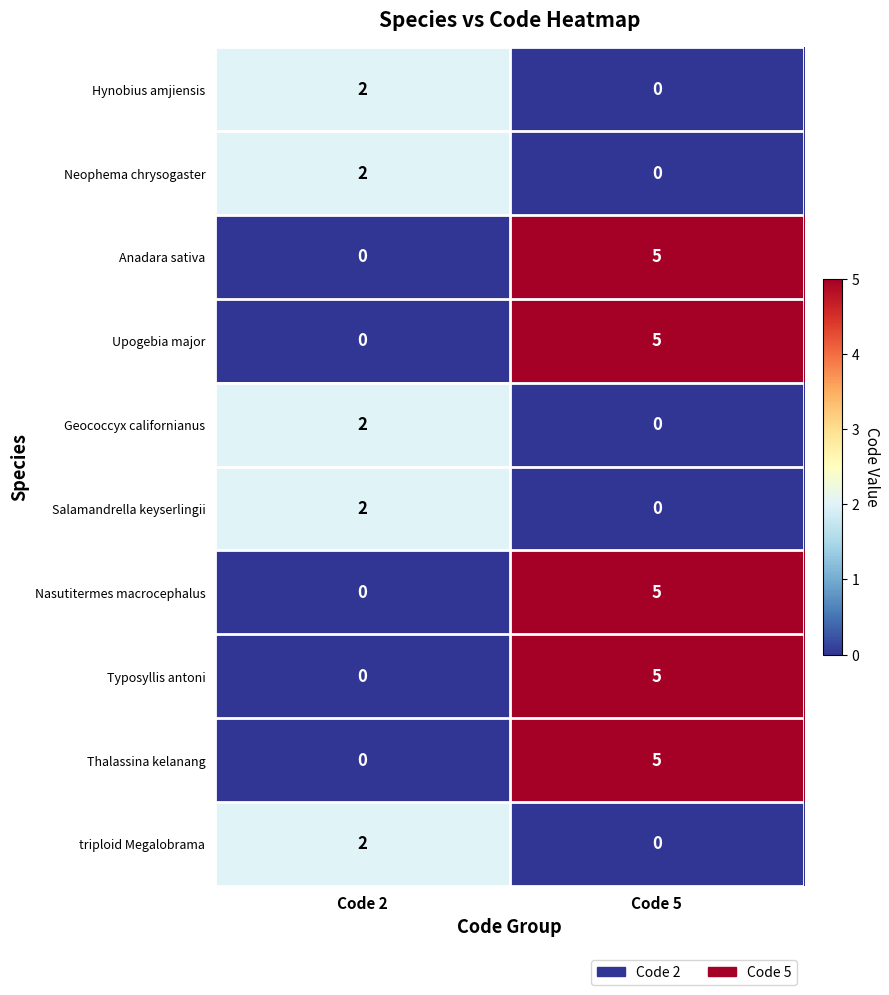

List the labels in order of Thalassina kelanang value, largest first.

Code 5, Code 2